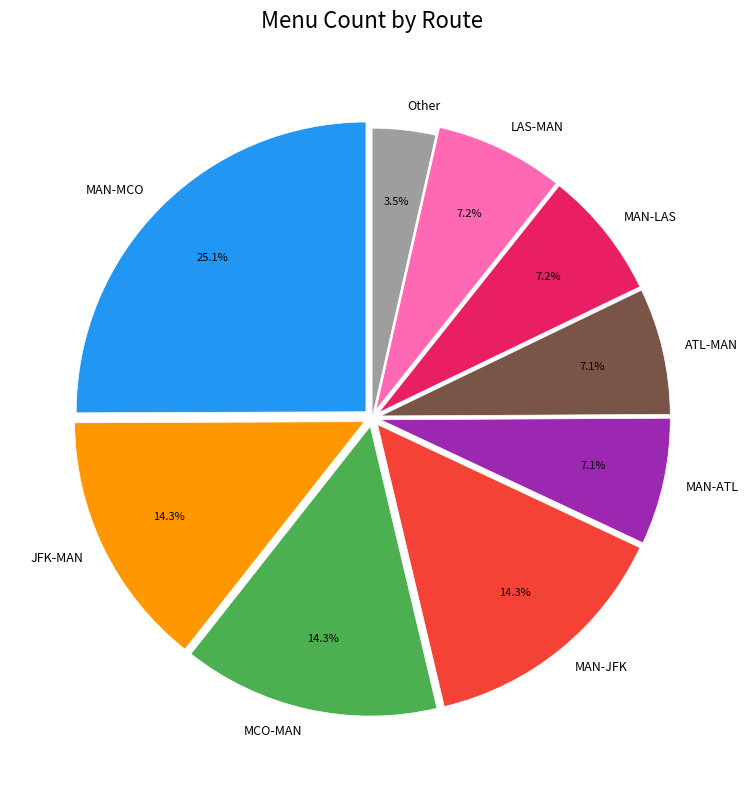

Approximately how many times larger is the value at JFK-MAN compared to ATL-MAN?

2.0